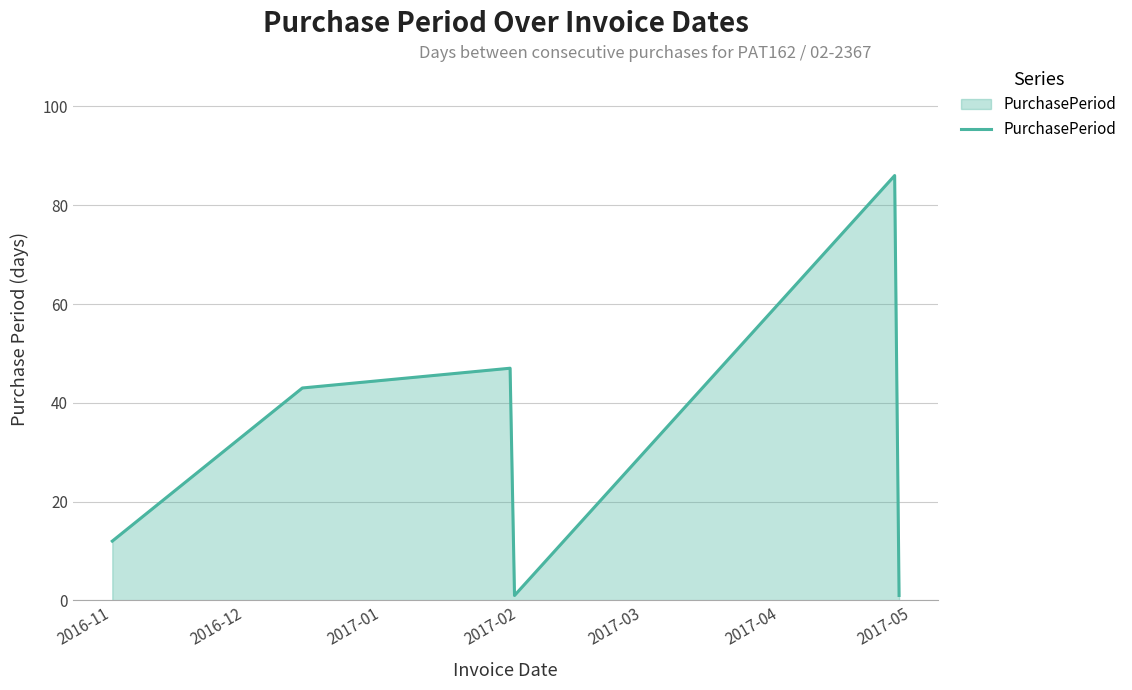

How many interior local valleys (lower than both neighbors) does the data have?

1